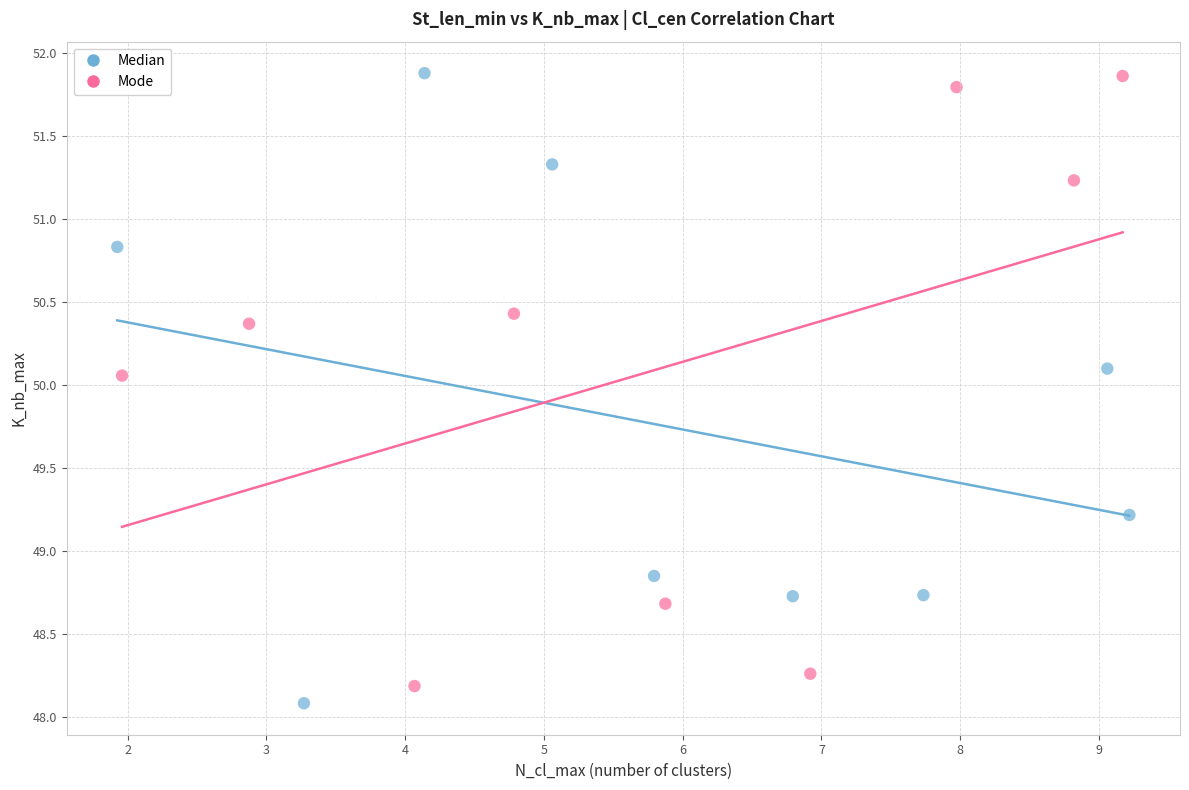

What are all the series names shown in the legend?

Median, Mode